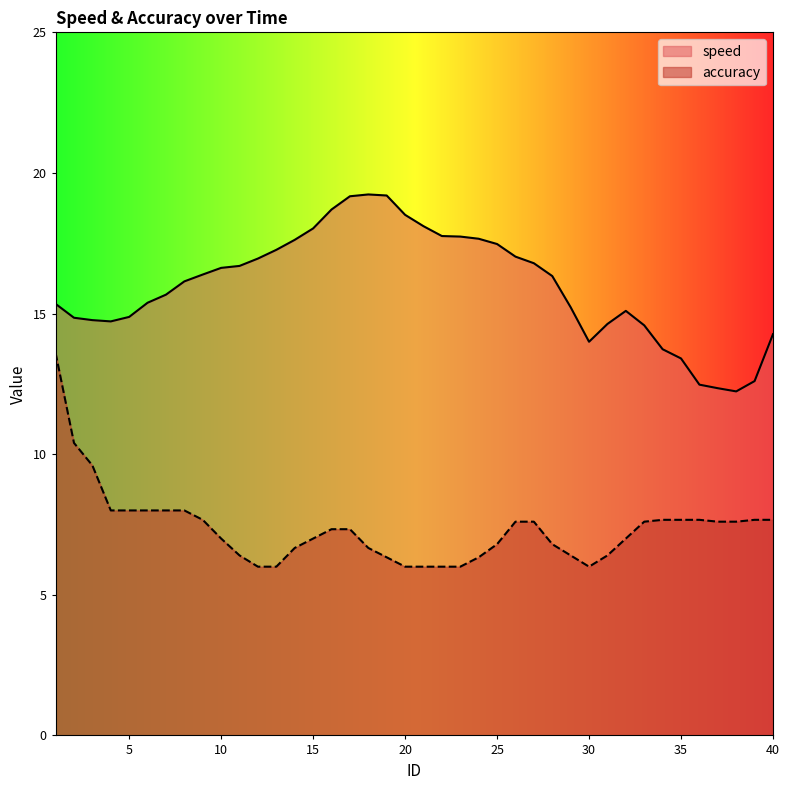

Which category has the highest value across all series?

18